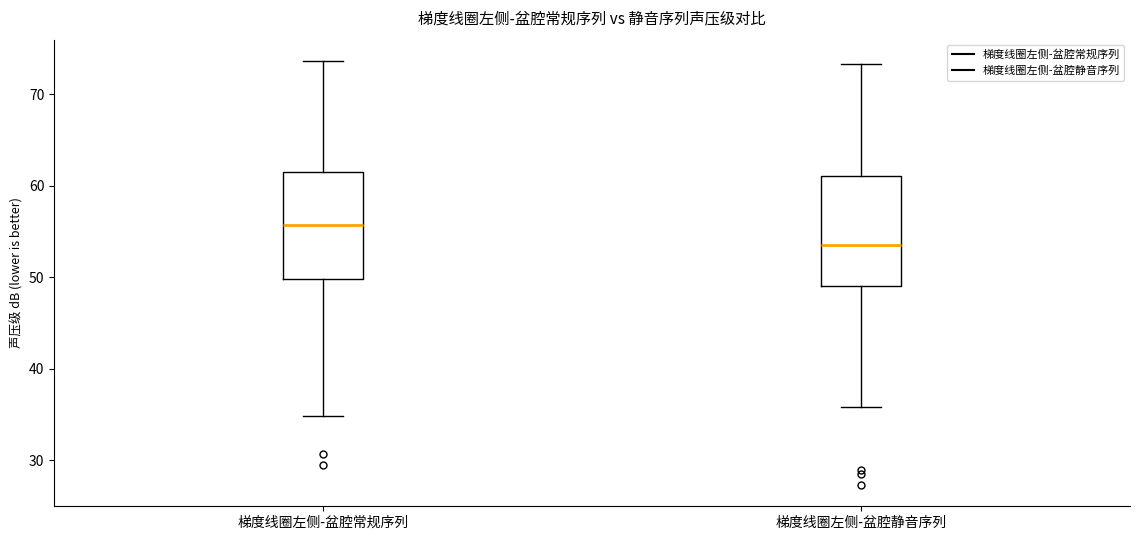

Which box has the highest median line?

梯度线圈左侧-盆腔常规序列